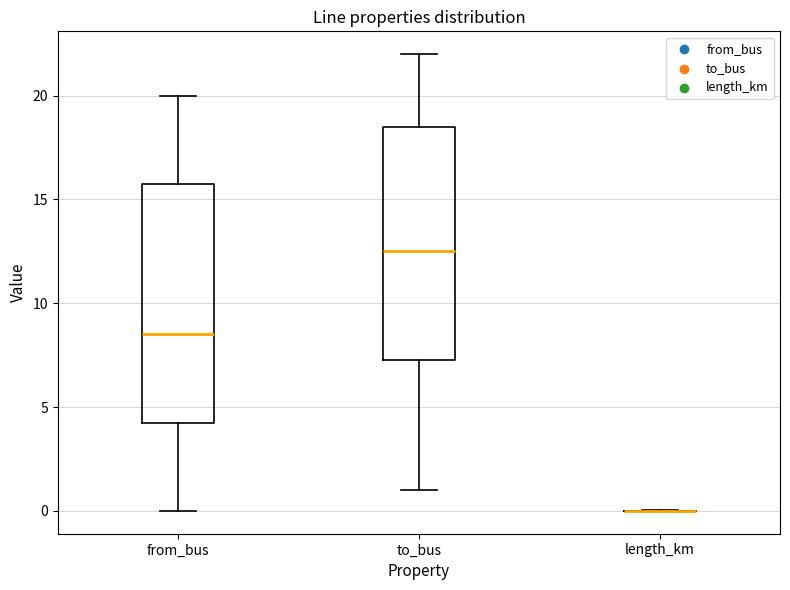

Reading left to right, read every box against the y-axis: the position of its median line, the range the box covers, and the ends of its whiskers. The values are not printed on the chart, so give them approximately, as read against the axis.

from_bus: median 8.5, box 4.5 to 16.0, whiskers 0.0 to 20.0
to_bus: median 12.5, box 7.5 to 18.5, whiskers 1.0 to 22.0
length_km: box collapsed to a line at 0.0, whiskers 0.0 to 0.0